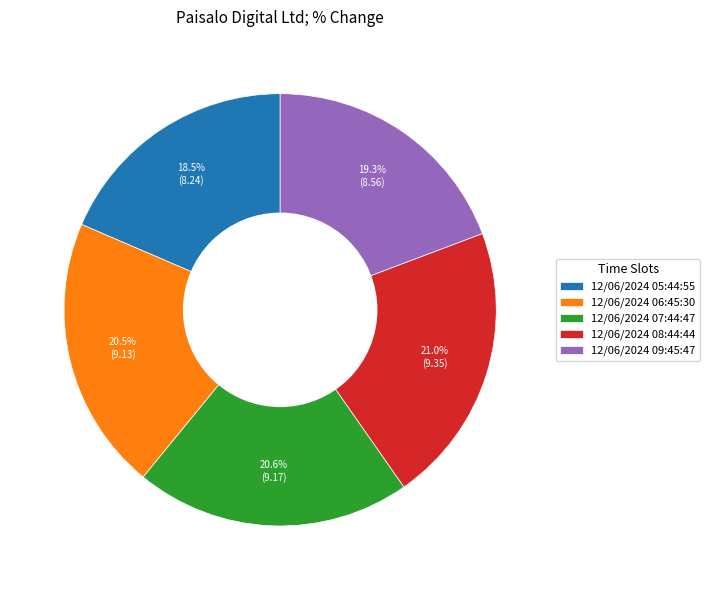

Is there any slice that represents more than half of the pie?

No